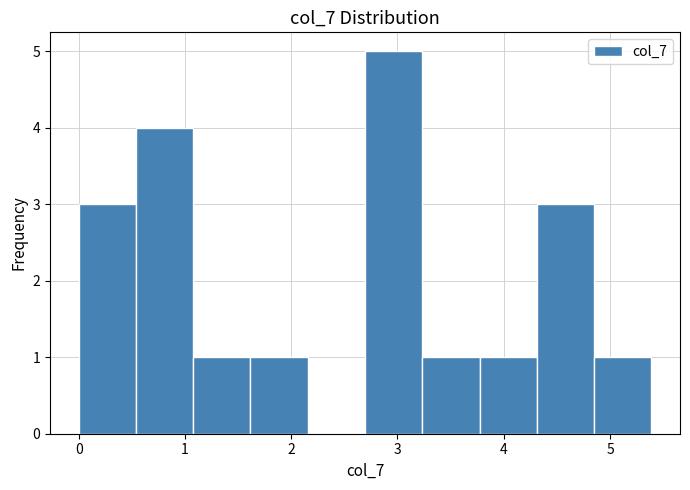

Over which range of the x-axis is the bar tallest?

2.7 to 3.2